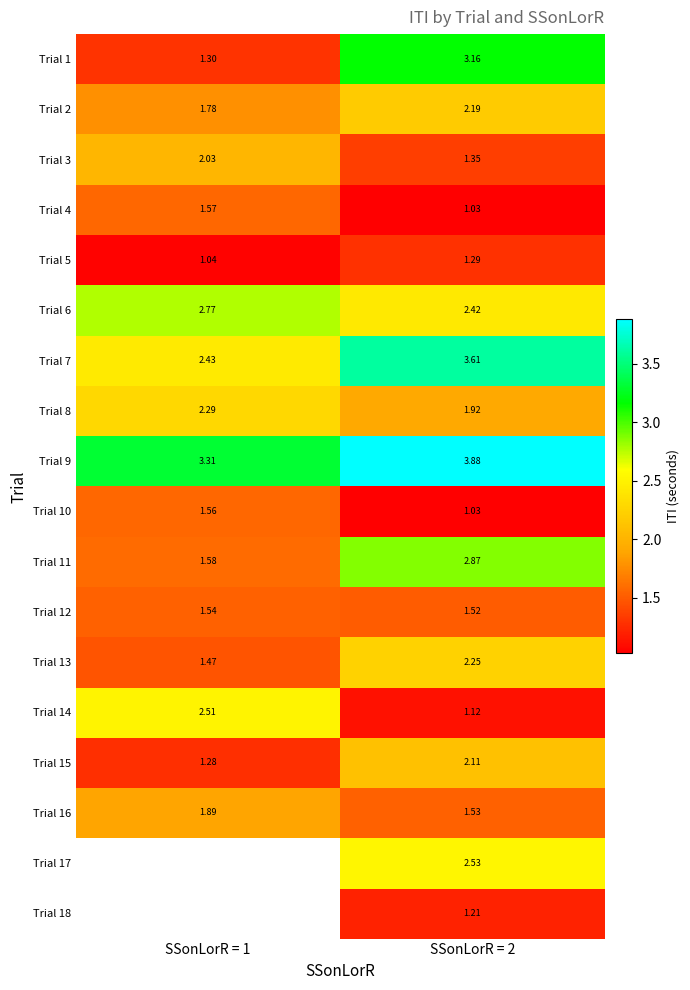

Is it true that Trial 14 equals 2.5 at SSonLorR = 1?

True